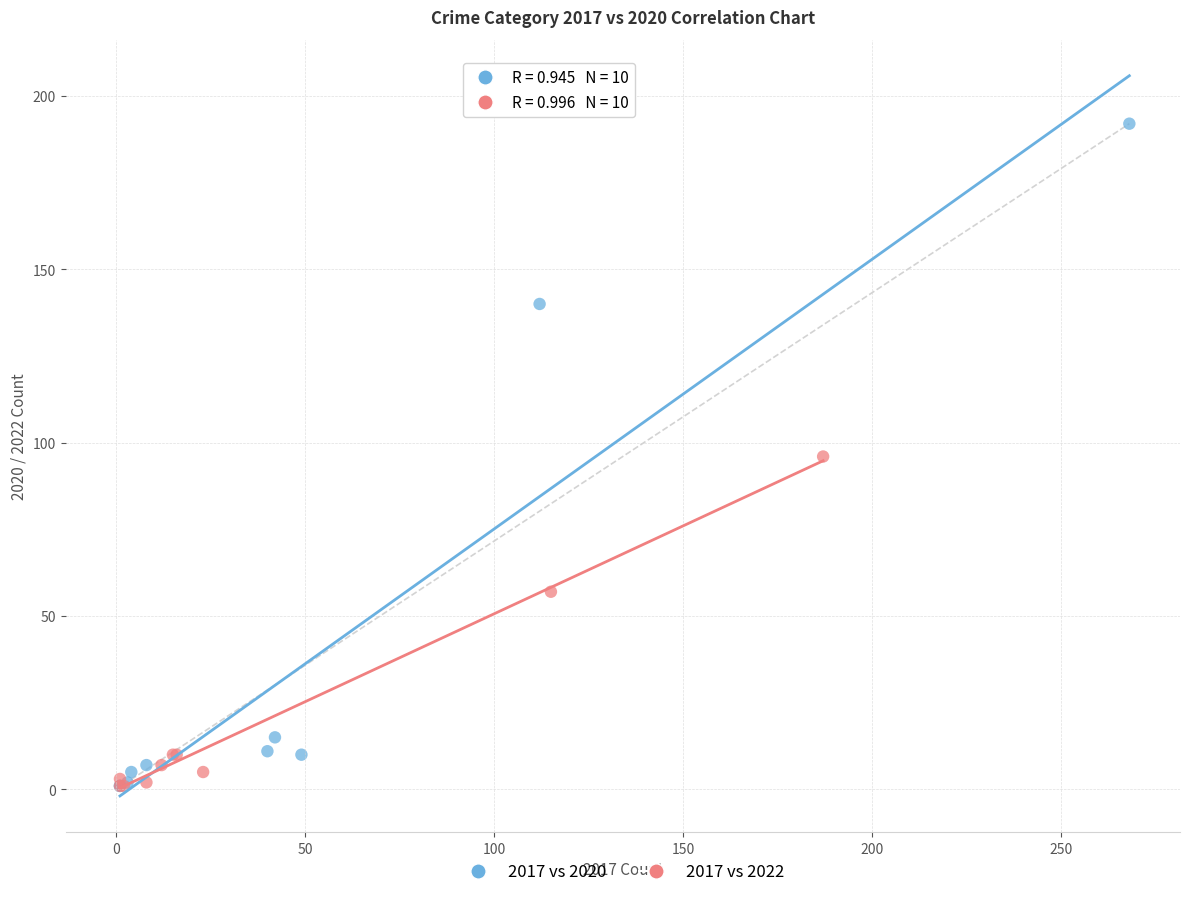

Which series contains the highest Y value?

2017 vs 2020